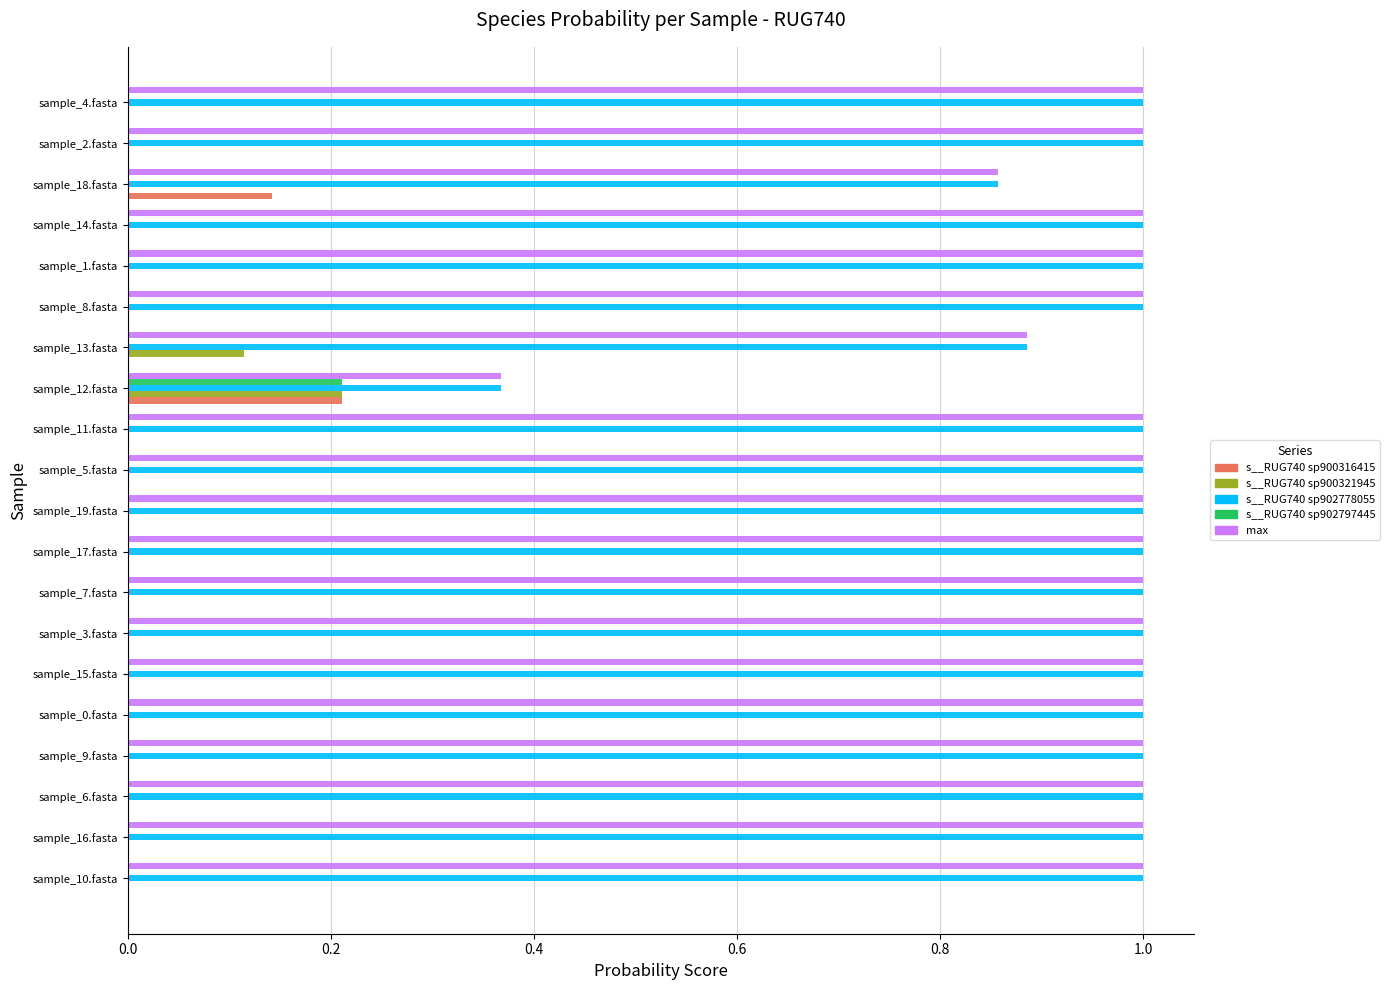

Is the value of s__RUG740 sp902778055 at sample_4.fasta greater than the value of s__RUG740 sp902797445 at sample_15.fasta?

Yes